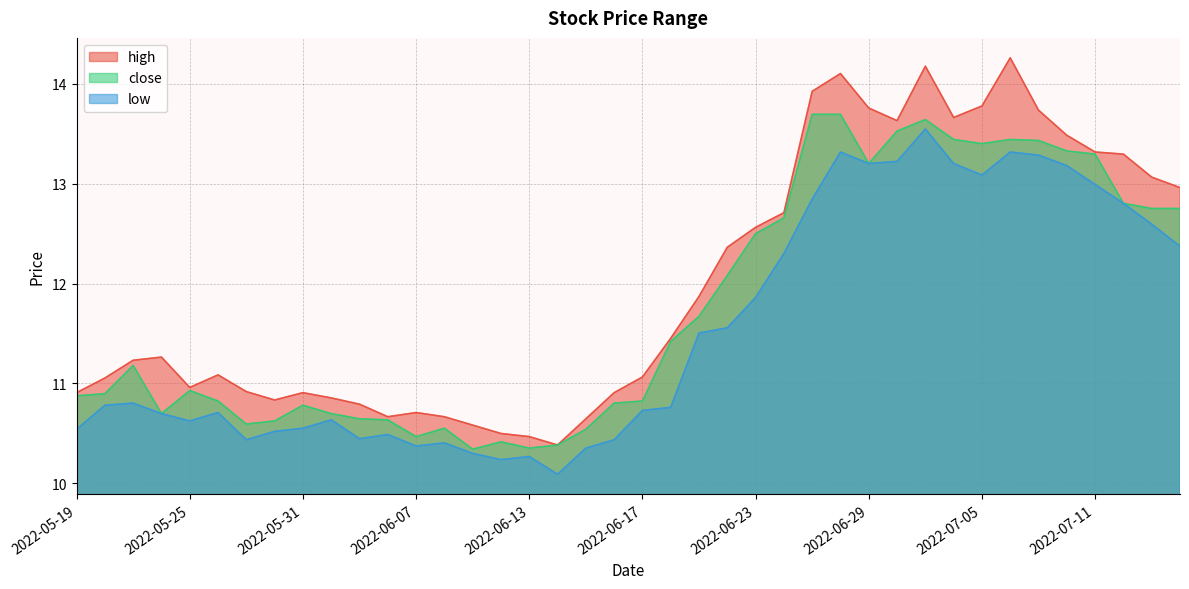

True or false: low has more than 0 points higher than both neighbors.

True